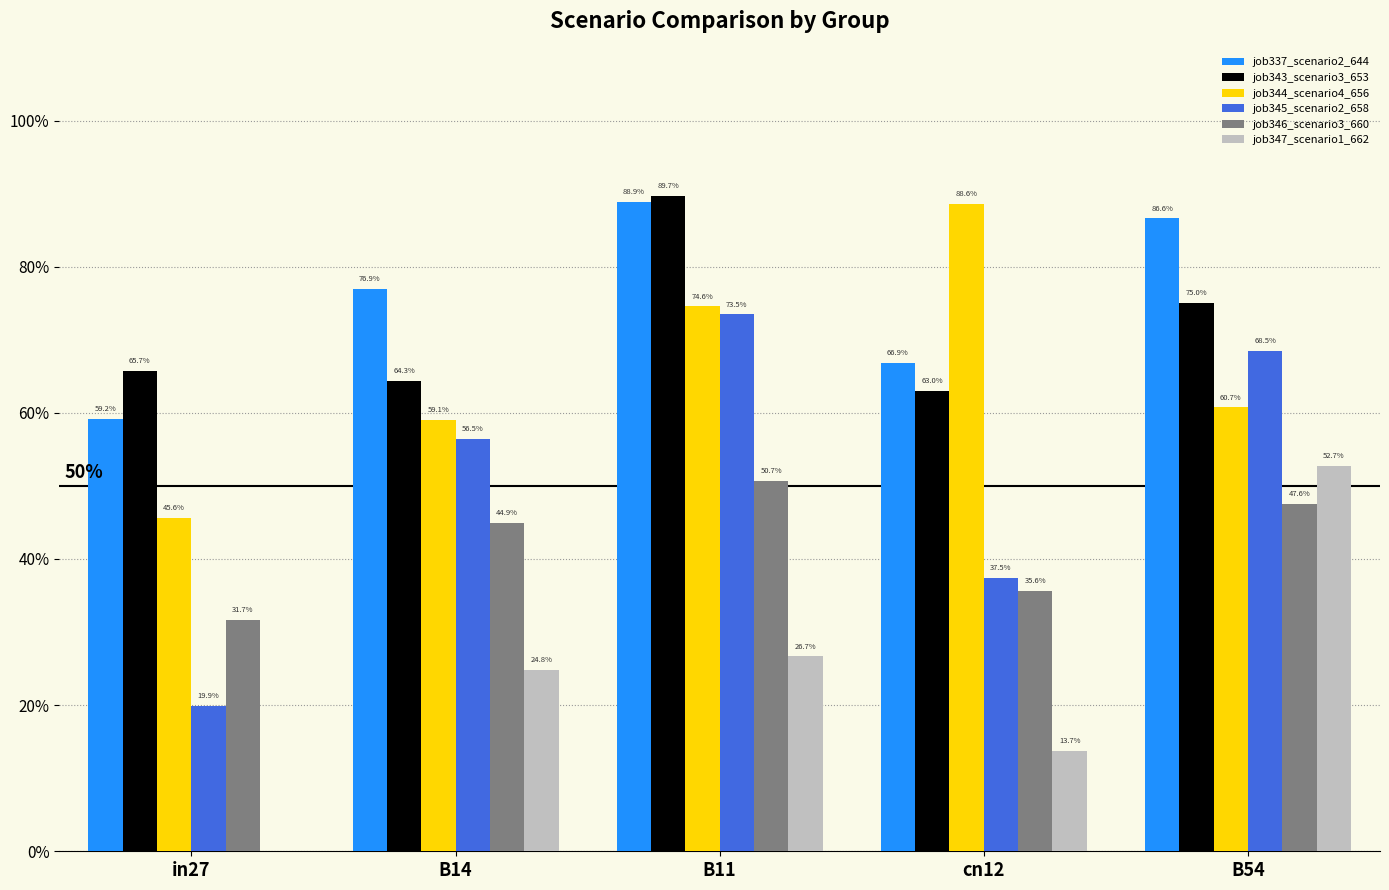

Does the chart contain stacked bars?

No